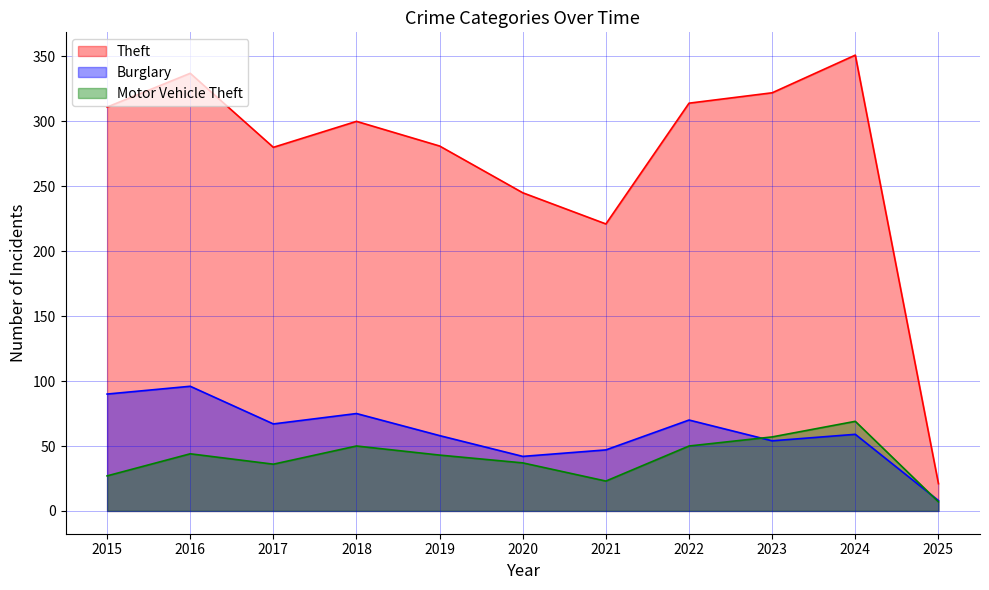

At which category does Motor Vehicle Theft reach its first local peak?

2016